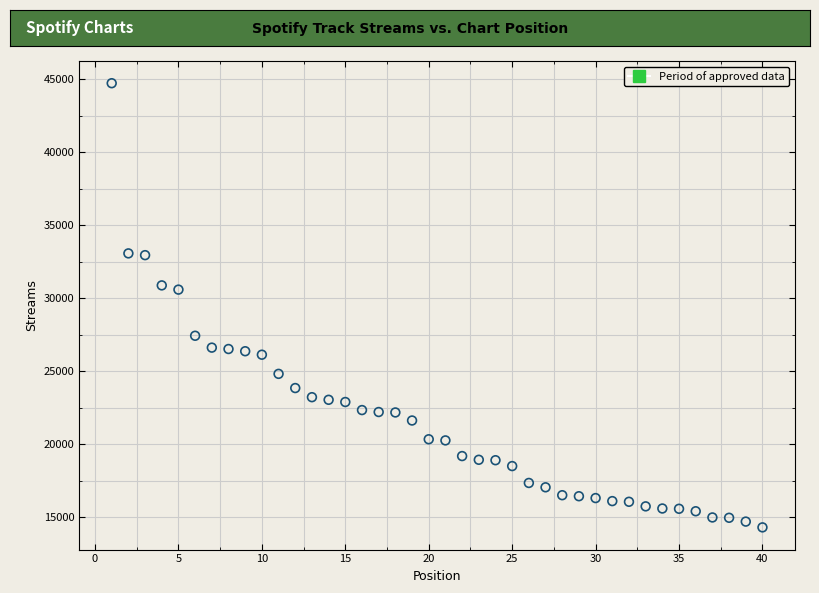

What is the range of X values (max minus min)?

39